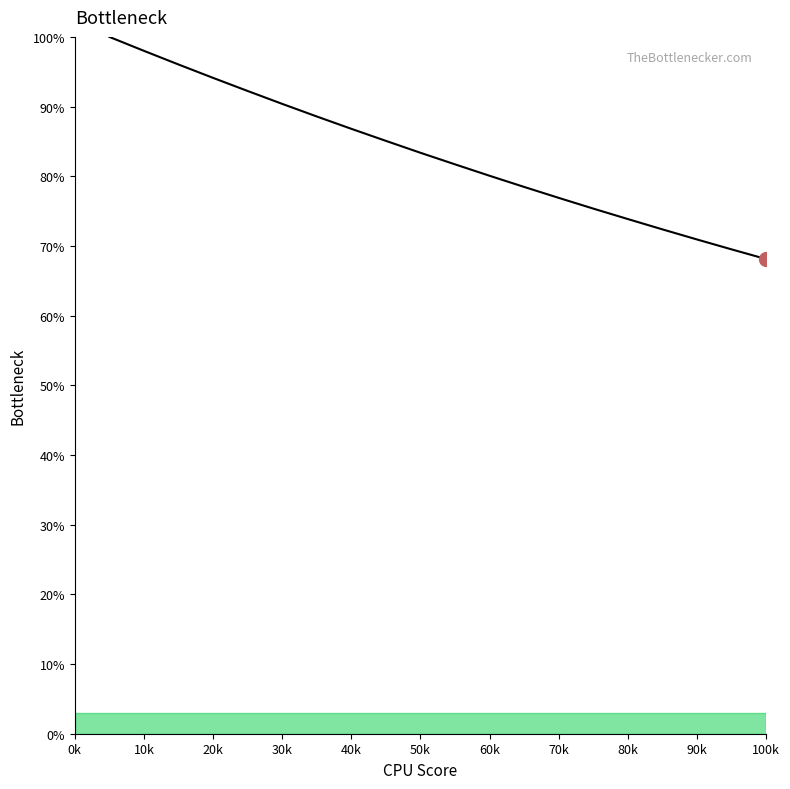

What is the difference between the maximum and minimum values?

31.9